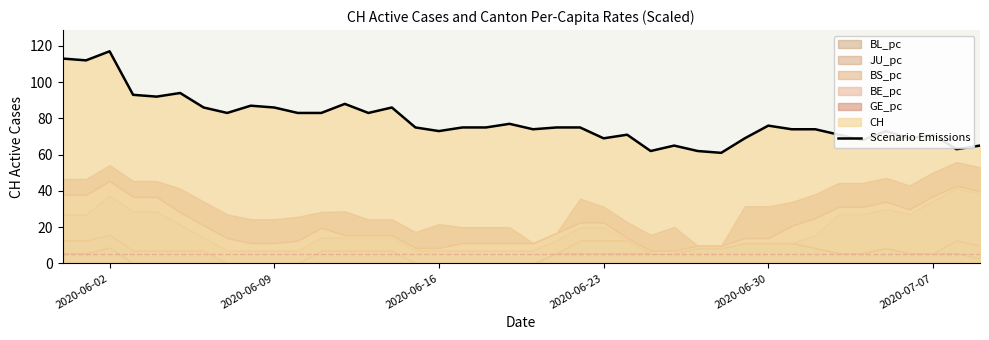

What is the lowest value of the Scenario Emissions series?

61